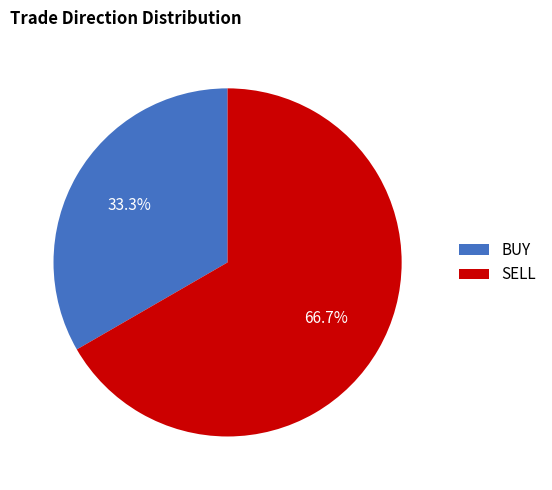

Rank the categories by value from lowest to highest.

BUY, SELL